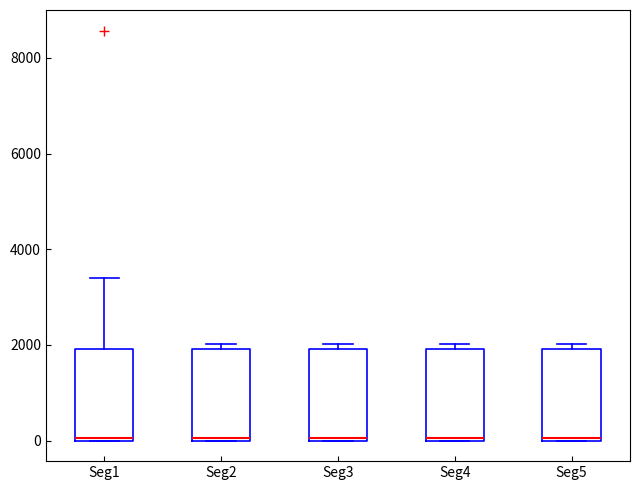

Reading left to right, read every box against the y-axis: the position of its median line, the range the box covers, and the ends of its whiskers. The values are not printed on the chart, so give them approximately, as read against the axis.

Seg1: median 0, box 0 to 2000, whiskers 0 to 3400
Seg2: median 0, box 0 to 2000, whiskers 0 to 2000 (just above the box's upper edge)
Seg3: median 0, box 0 to 2000, whiskers 0 to 2000 (just above the box's upper edge)
Seg4: median 0, box 0 to 2000, whiskers 0 to 2000 (just above the box's upper edge)
Seg5: median 0, box 0 to 2000, whiskers 0 to 2000 (just above the box's upper edge)